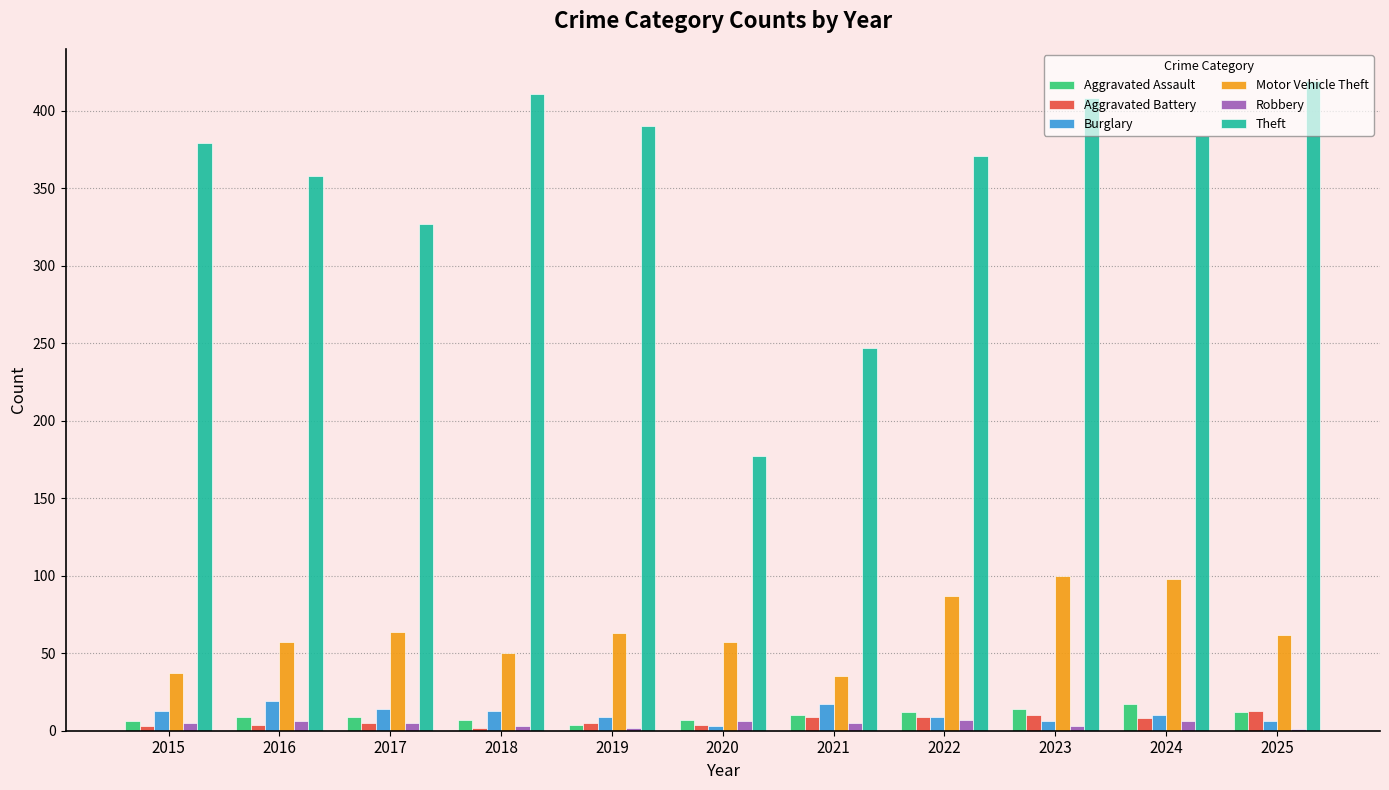

How many Robbery values are between 3 and 6?

8